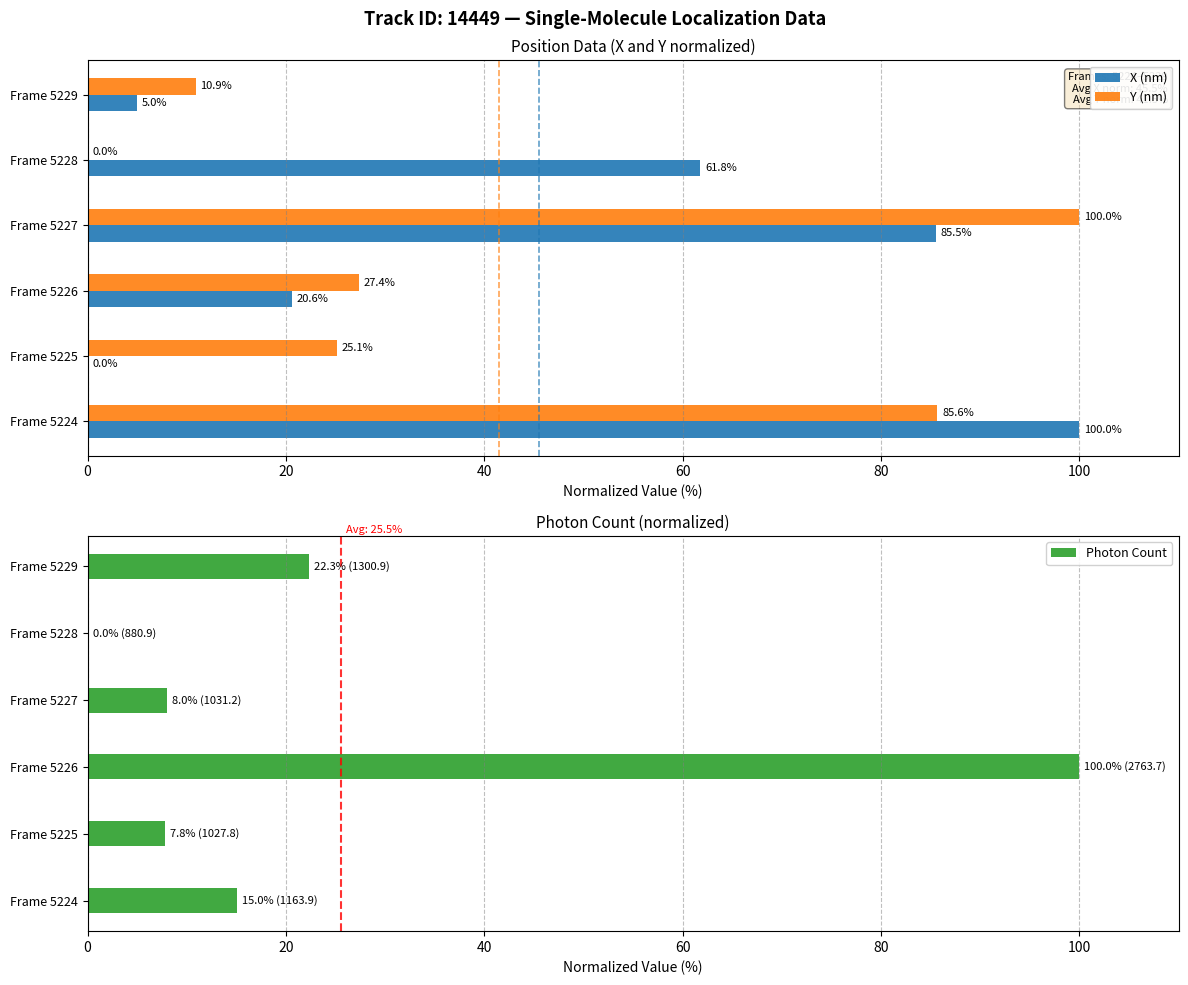

What is the difference between the maximum and minimum values in the Photon Count series?

100.0